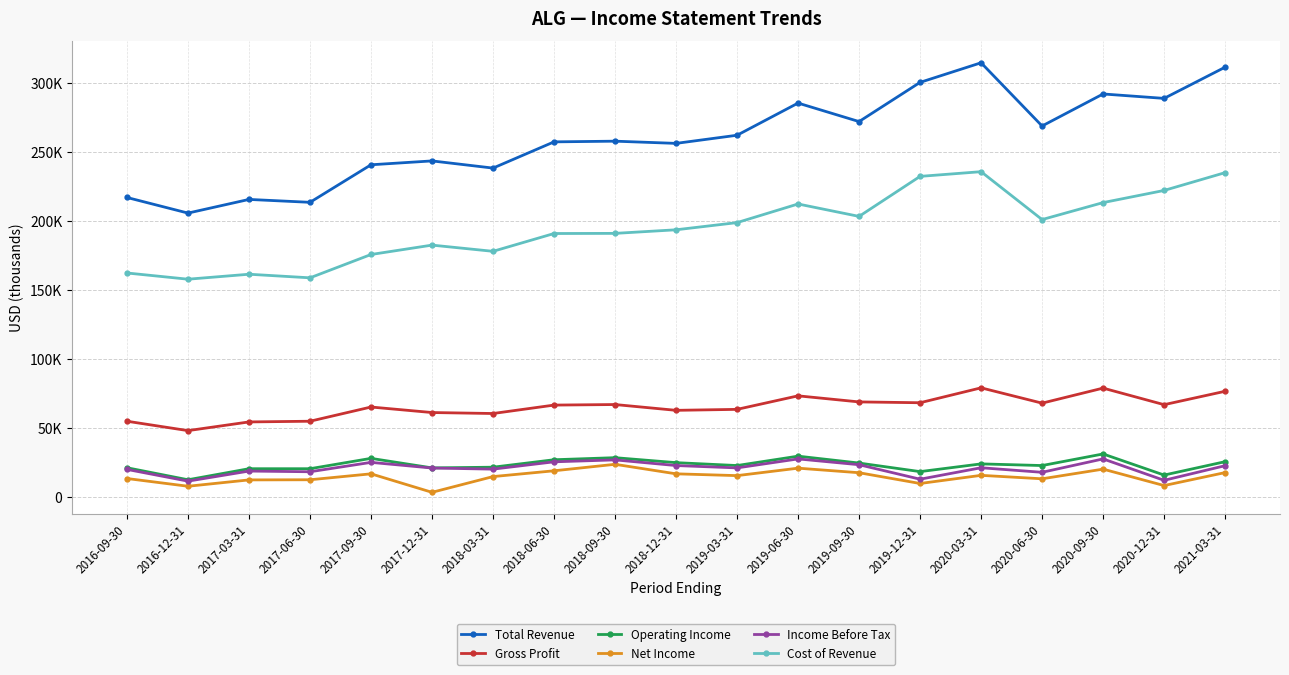

What are all the series names shown in the legend?

Total Revenue, Gross Profit, Operating Income, Net Income, Income Before Tax, Cost of Revenue